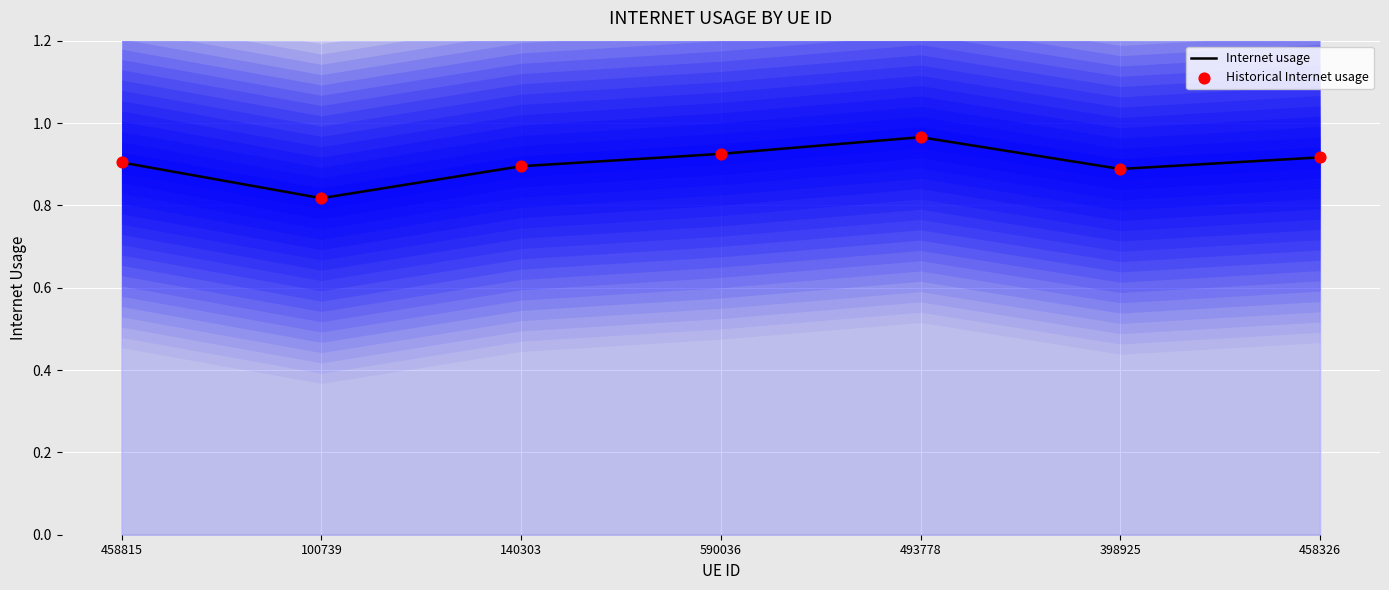

What is the total value across all series at 100739?

1.6